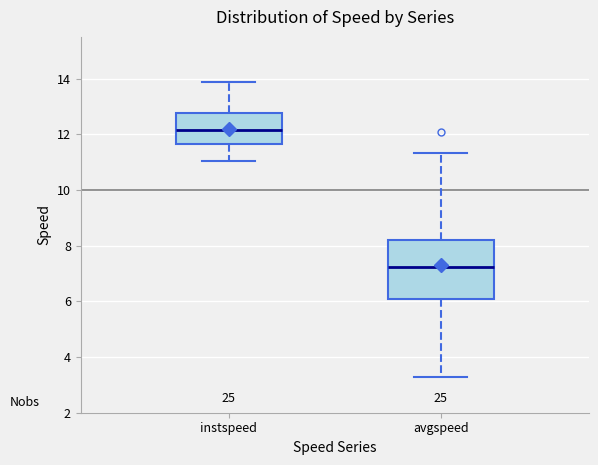

Comparing the boxes themselves (not the whiskers), which one is the tallest?

avgspeed